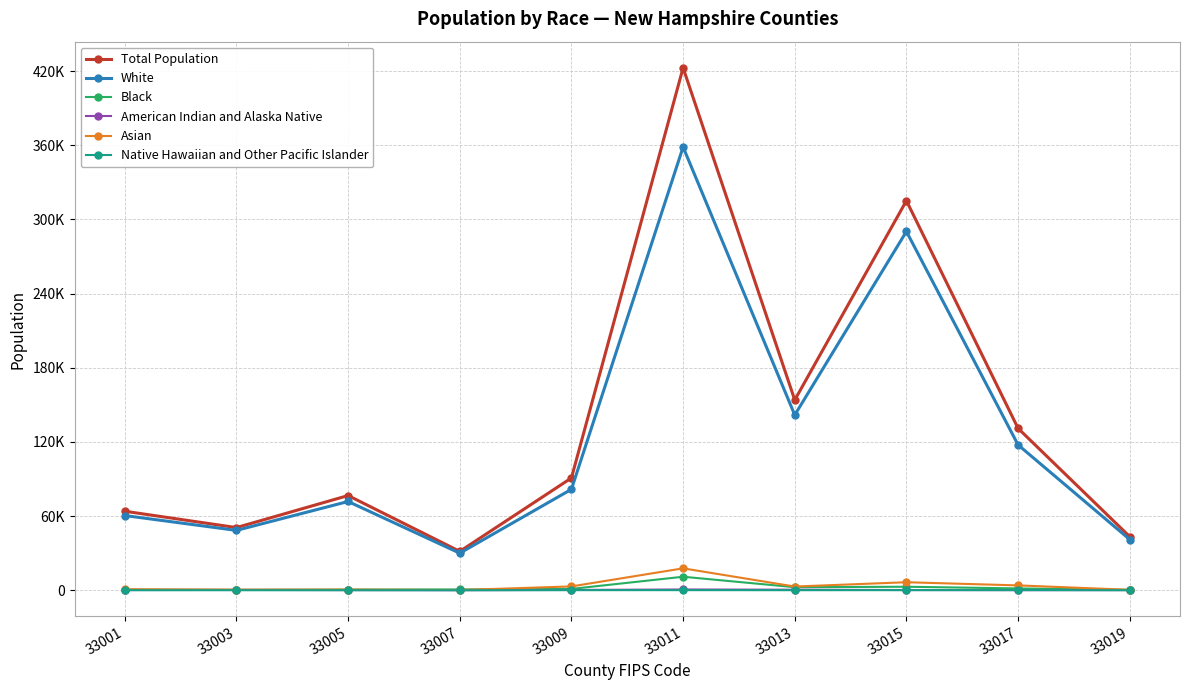

Is this an area chart (filled region under the line)?

No